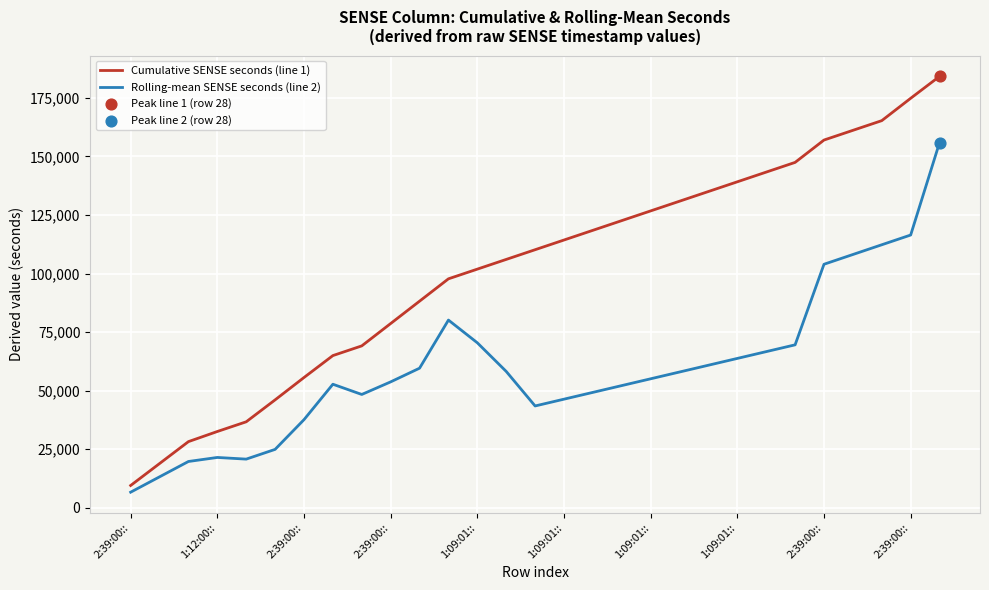

What is the minimum value for Cumulative SENSE seconds (line 1)?

9540